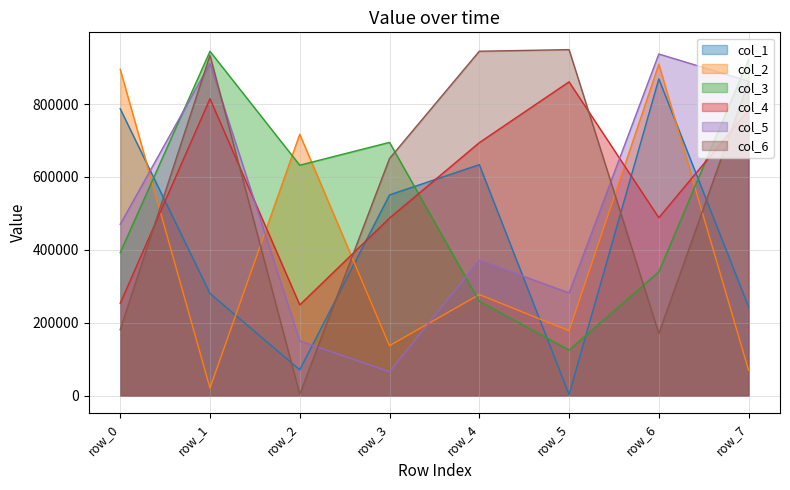

Which label corresponds to the largest value in the chart?

row_5